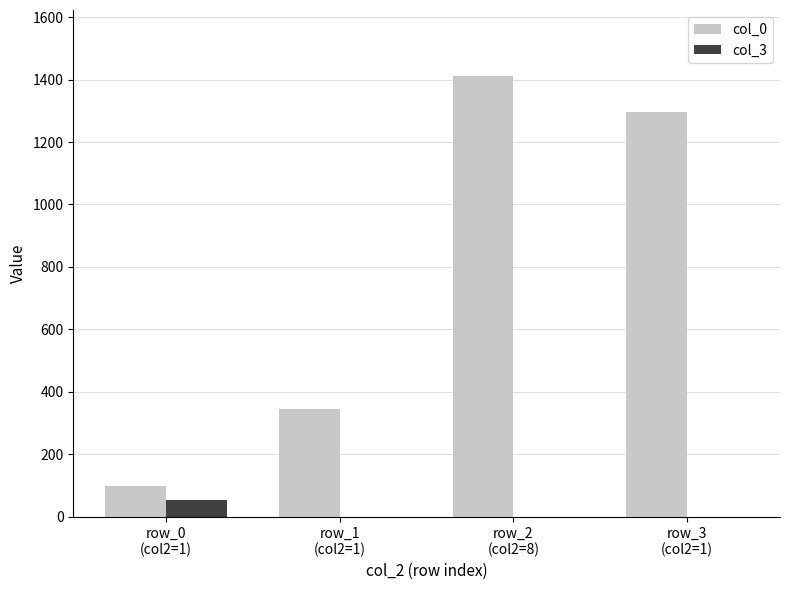

What is the sum of the col_0 values at row_1
(col2=1) and row_3
(col2=1)?

1640